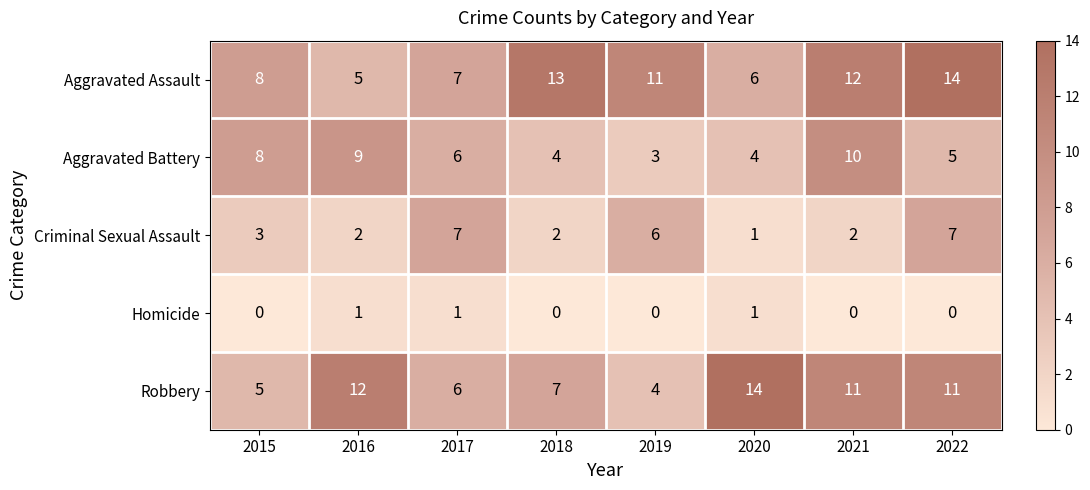

At 2021, list the series in order from largest to smallest.

Aggravated Assault, Robbery, Aggravated Battery, Criminal Sexual Assault, Homicide